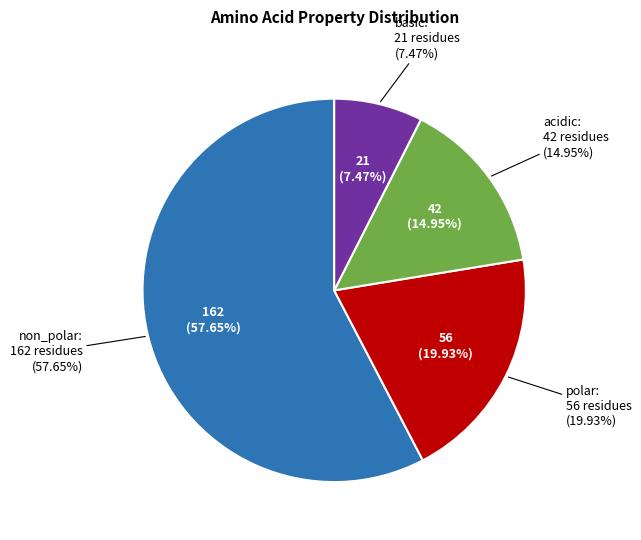

What is the change in value from non_polar to acidic?

-120